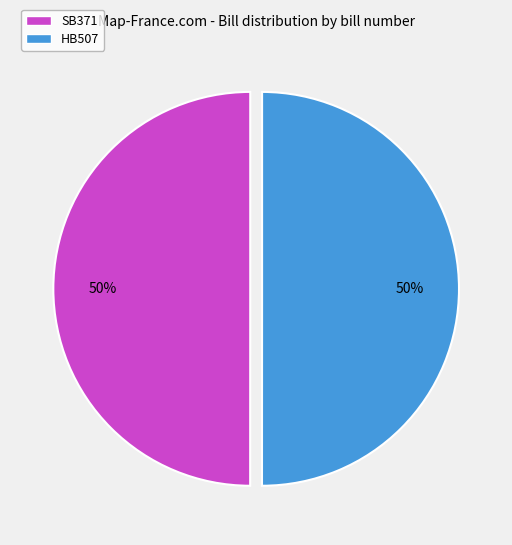

Is the sum of HB507 and SB371 greater than half?

Yes